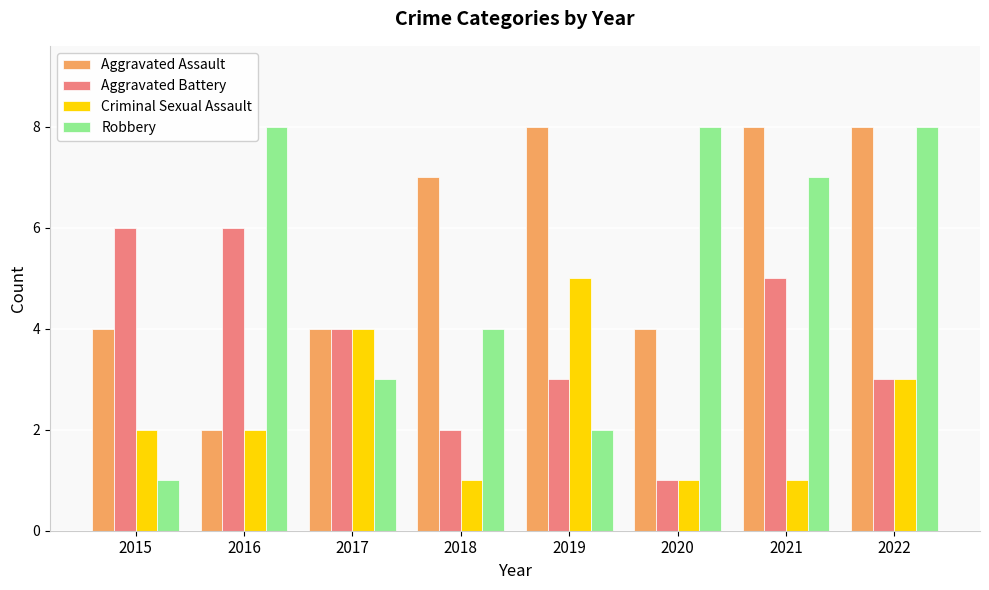

The Criminal Sexual Assault series shows 4 at 2017. True or false?

True